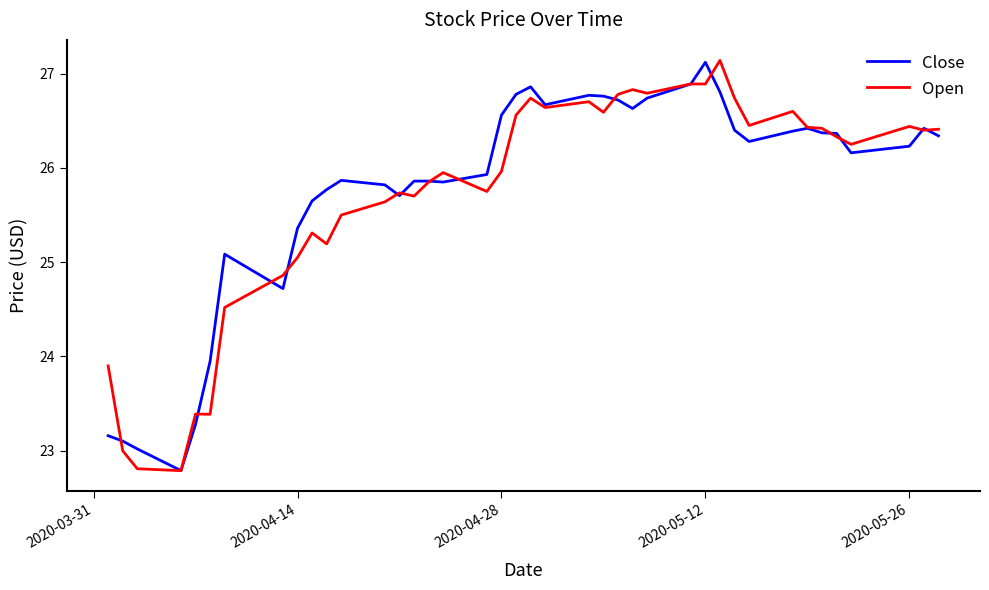

What is the maximum value shown in the chart?

27.1